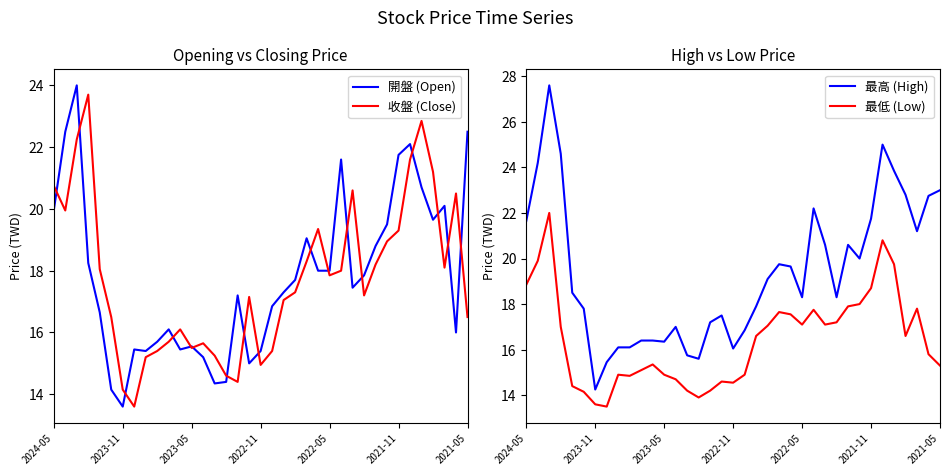

What is the value of the 最高 (High) point at the 35th from the left?

21.2